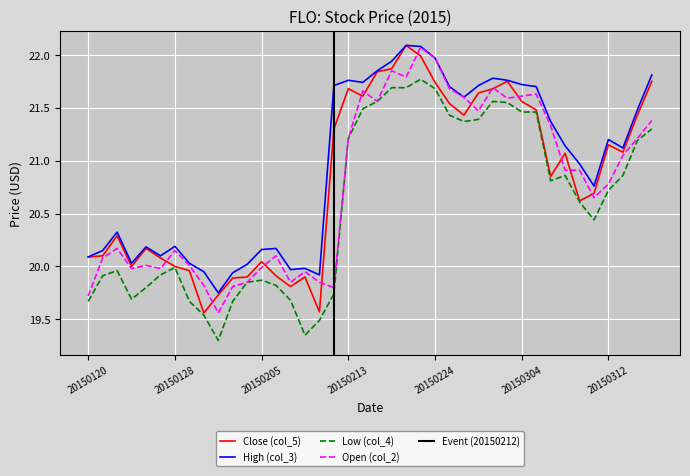

What are all the series names shown in the legend?

Close (col_5), High (col_3), Low (col_4), Open (col_2)